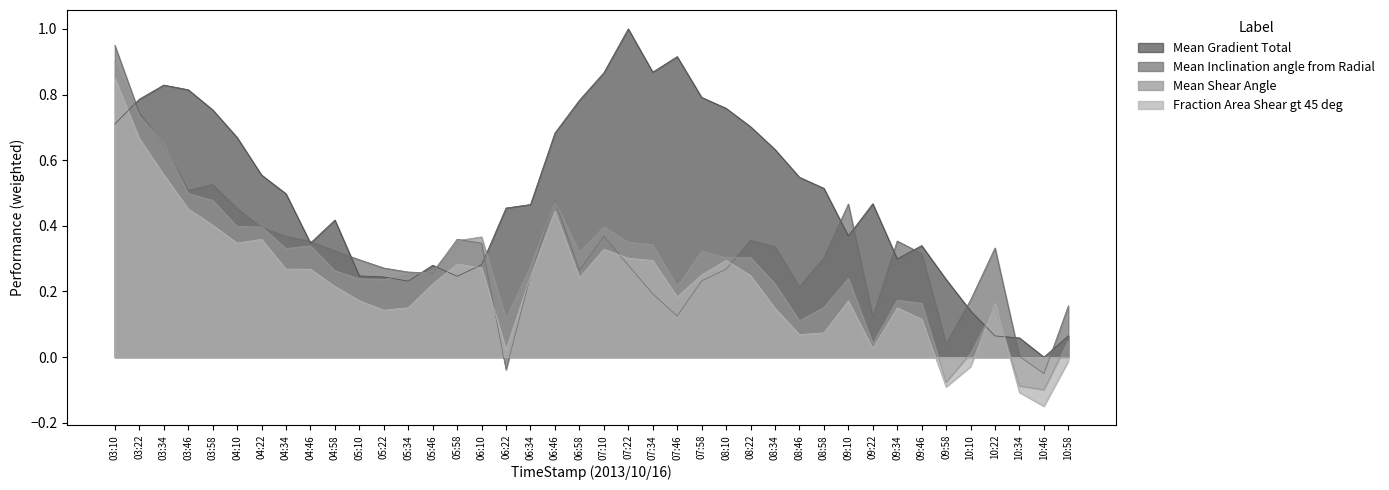

What is the spread (max minus min) of values at 04:10?

0.3